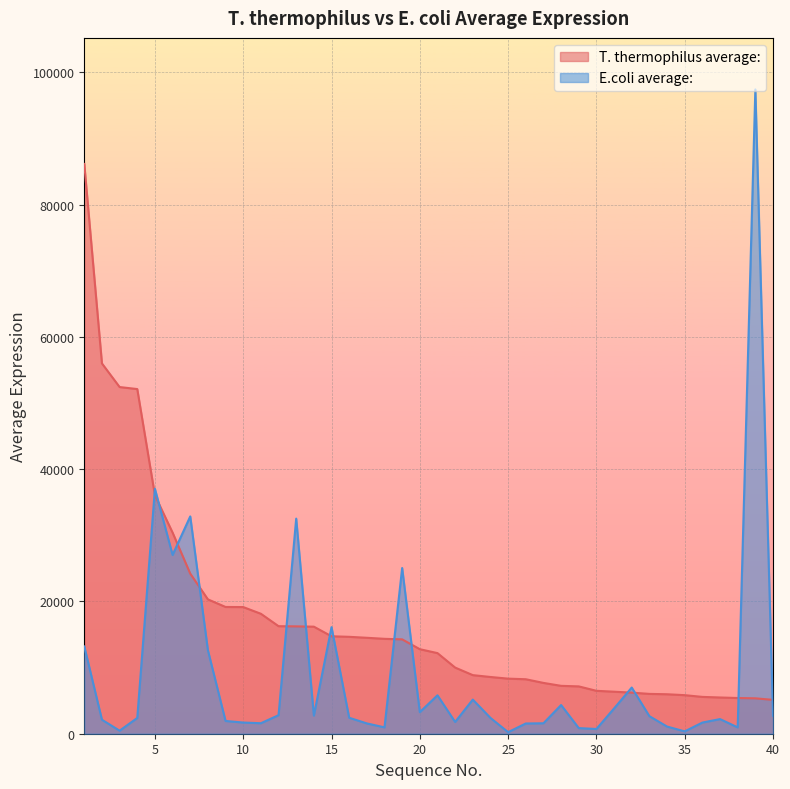

The value of T. thermophilus average: at 30 is 6488.7. True or false?

True